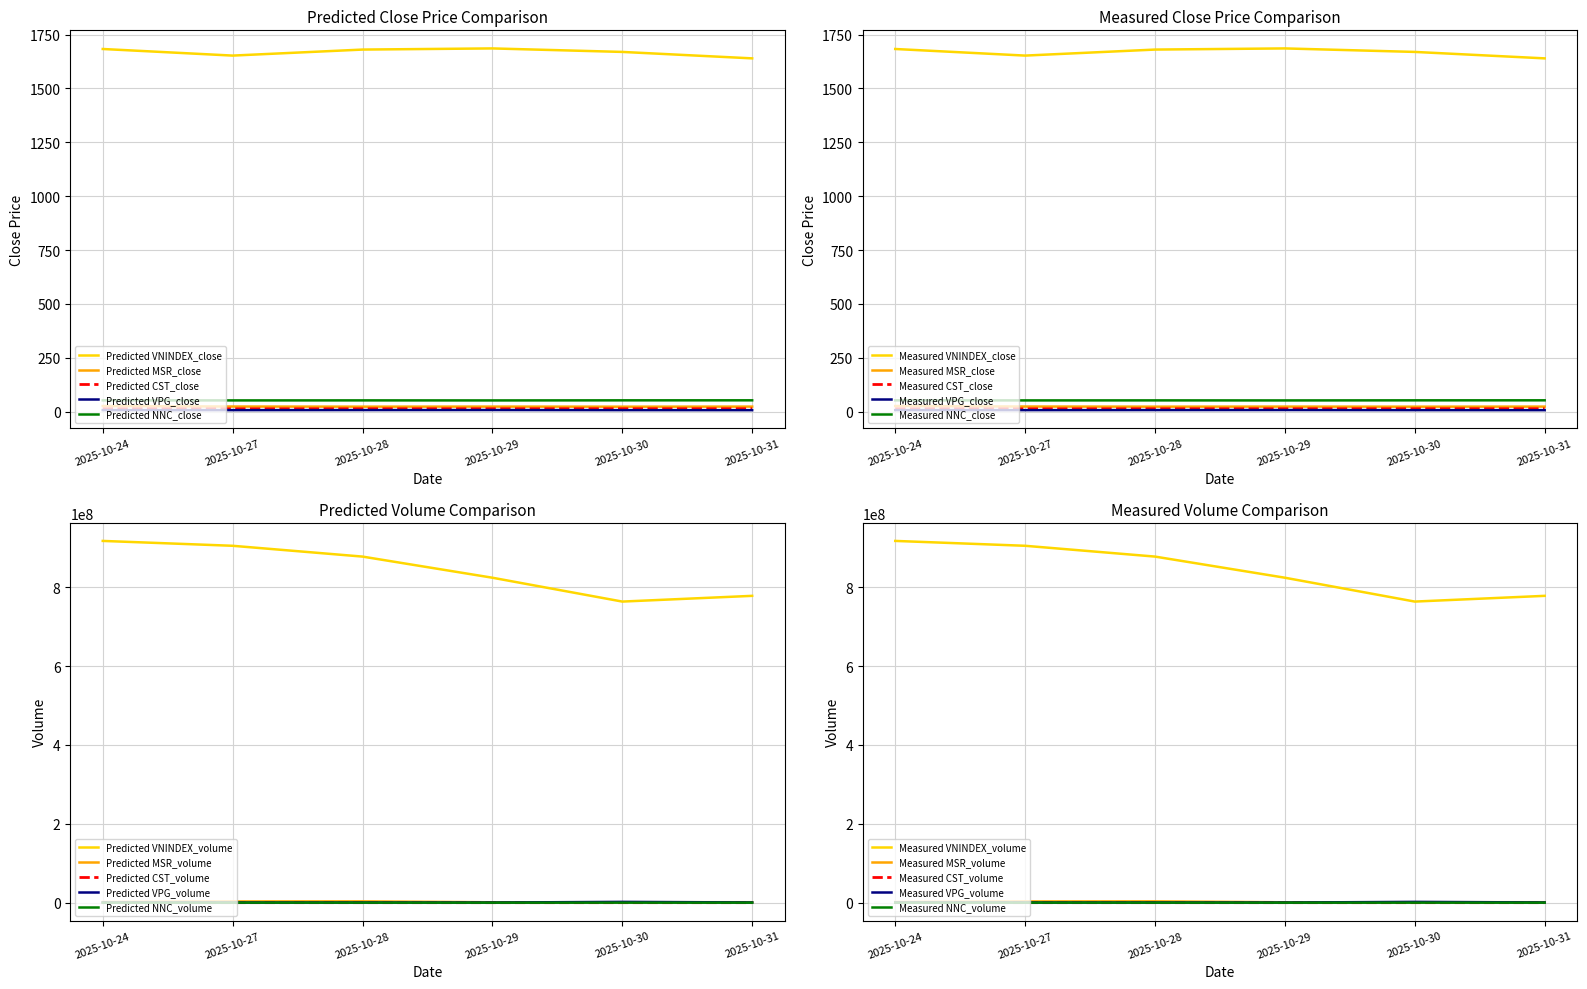

True or false: Predicted NNC_close and Predicted CST_close cross at least once.

False